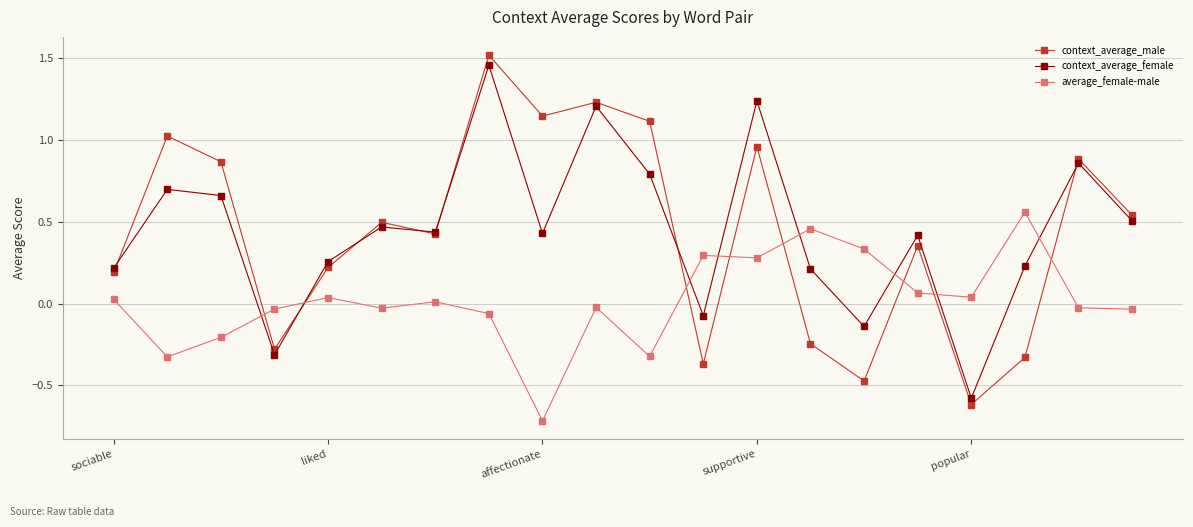

In average_female-male, how many points are higher than both neighbors (excluding endpoints)?

6